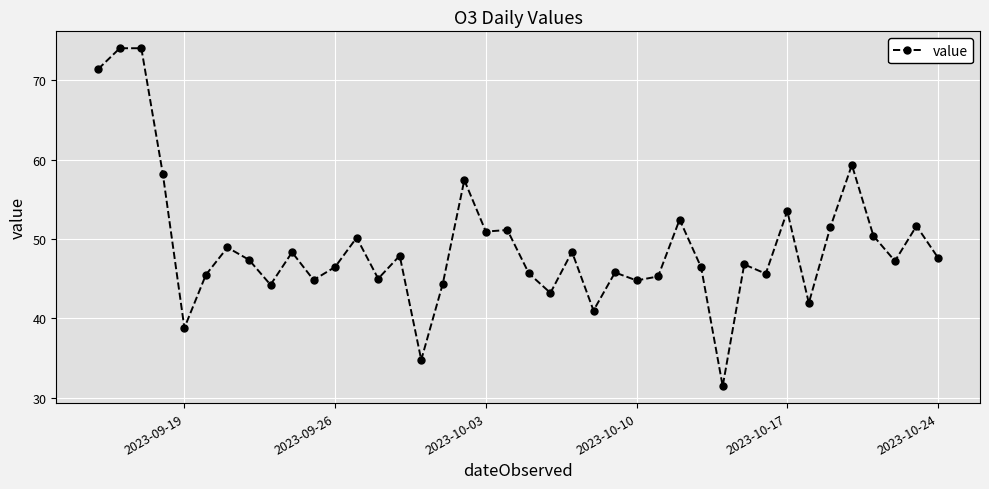

What is the smallest value displayed?

31.5